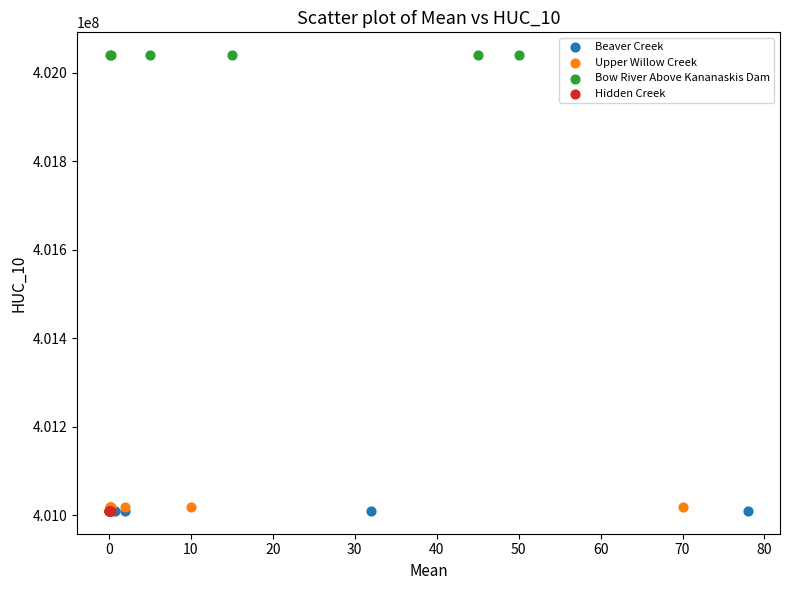

Which series reaches the maximum Y coordinate?

Bow River Above Kananaskis Dam